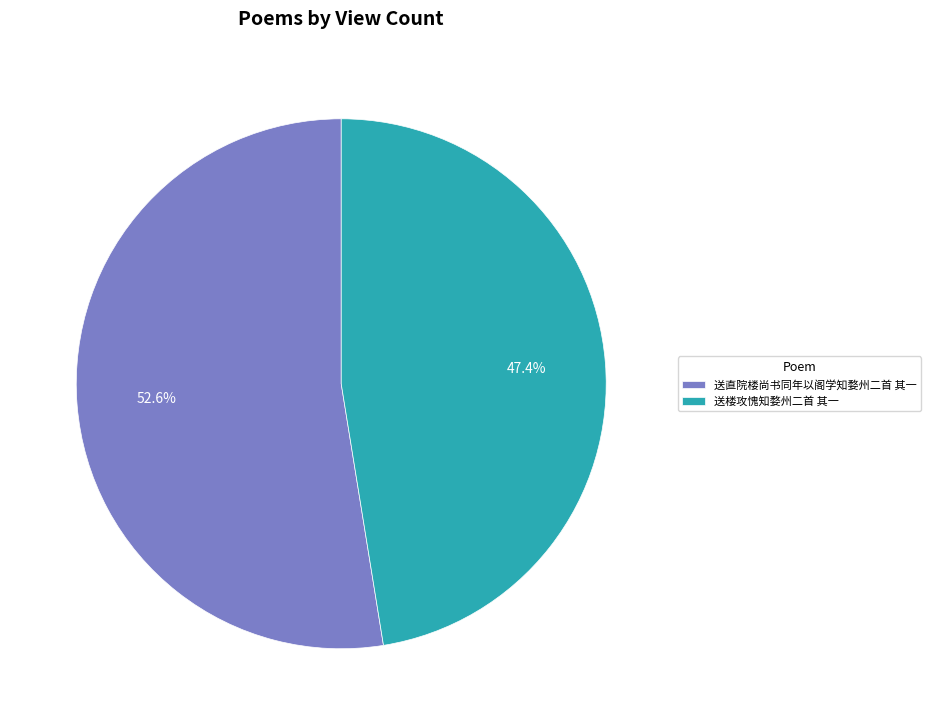

To the nearest percent, what is the difference between the largest and smallest slice percentages?

5%